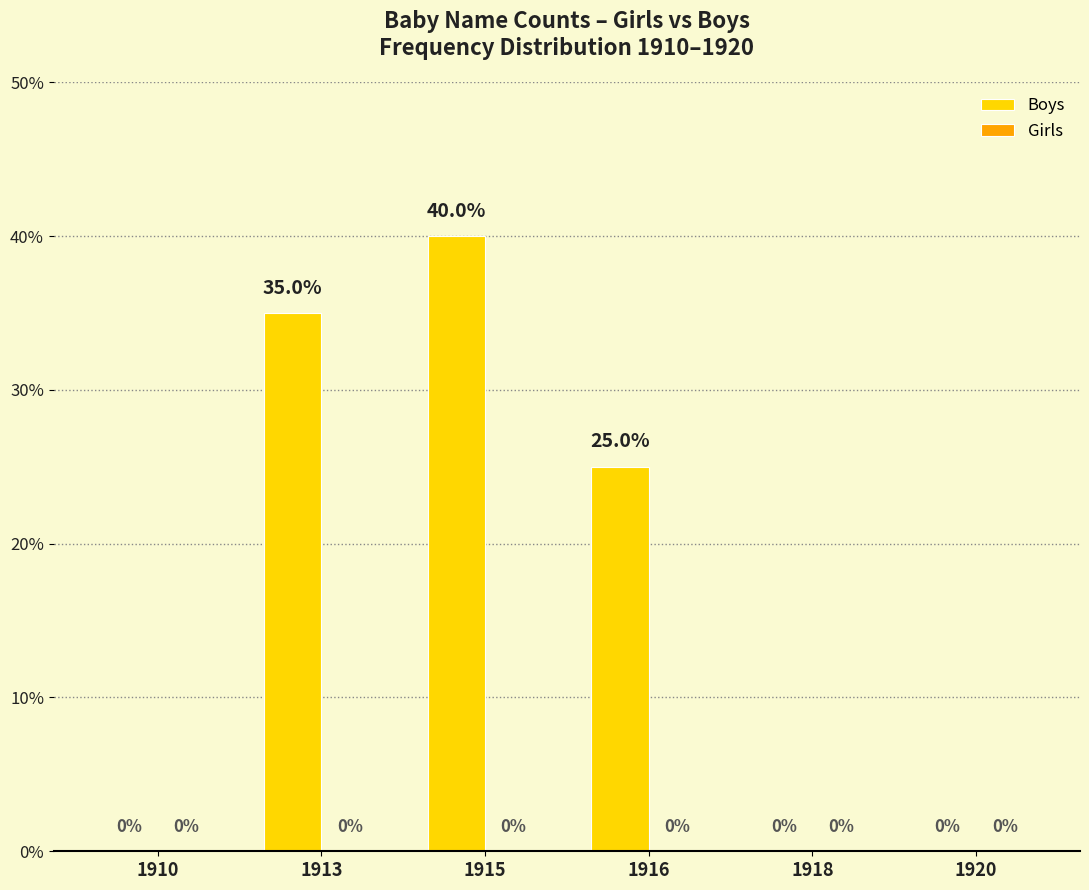

Which has a higher value, 1916 or 1915?

1915